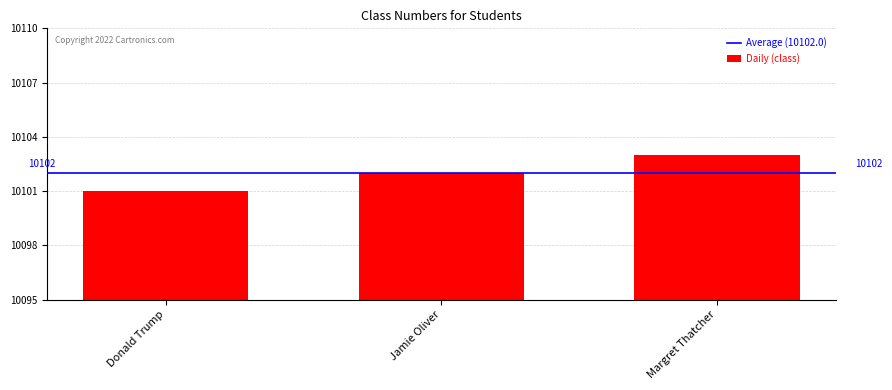

What is the change in value from Jamie Oliver to Margret Thatcher?

+1